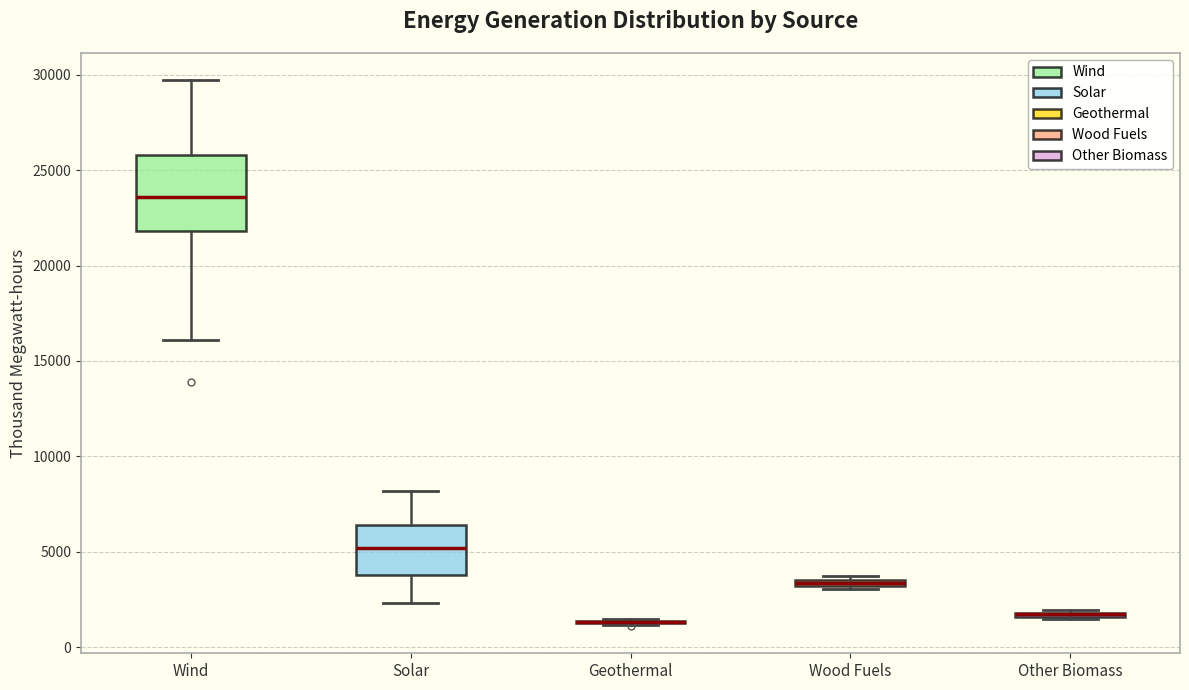

Which box is the tallest, from its lower edge to its upper edge?

Wind